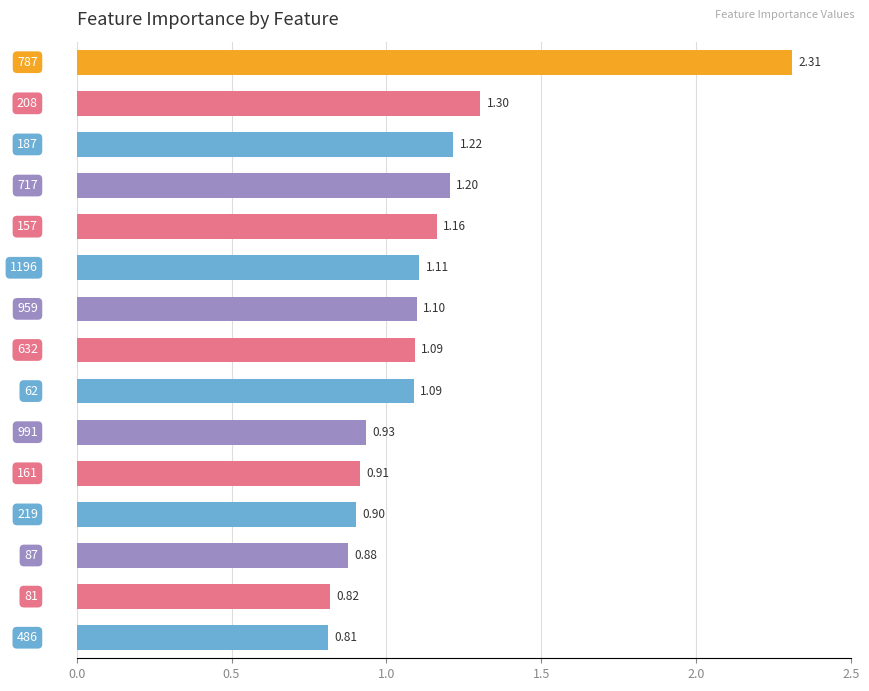

What is the difference between the second highest and second lowest values?

0.5